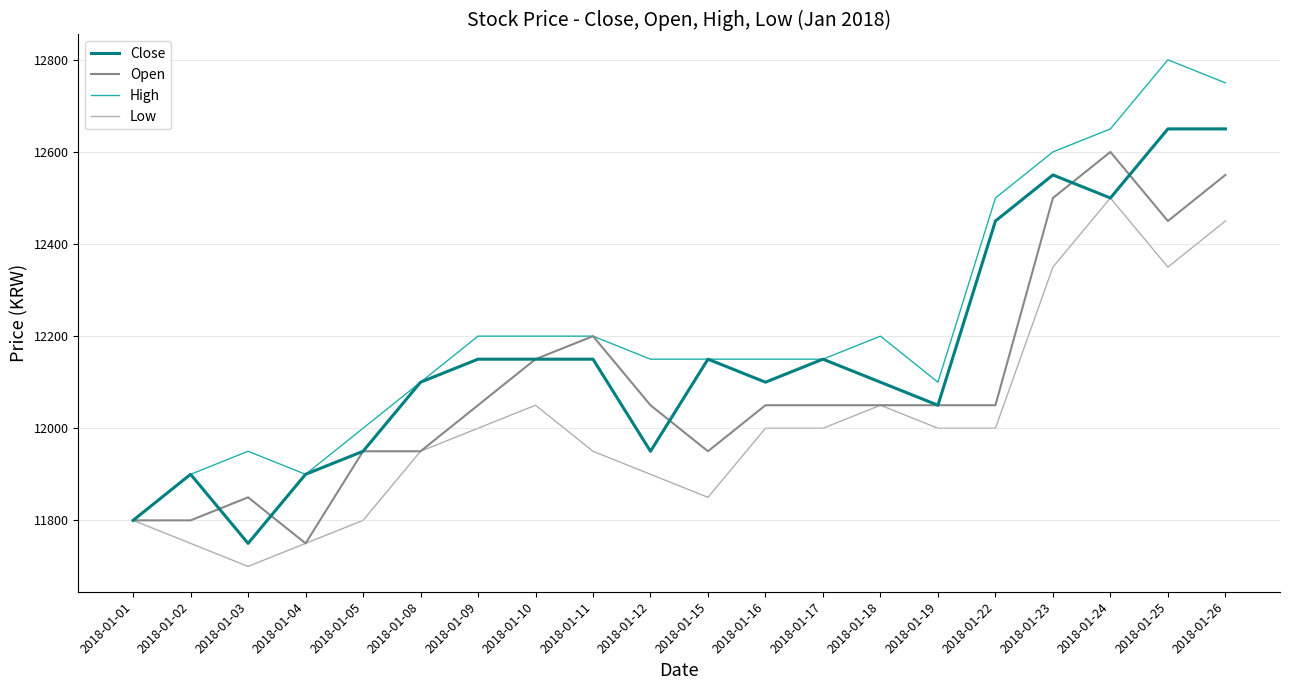

List the series in order of their peak value, highest first.

High, Close, Open, Low